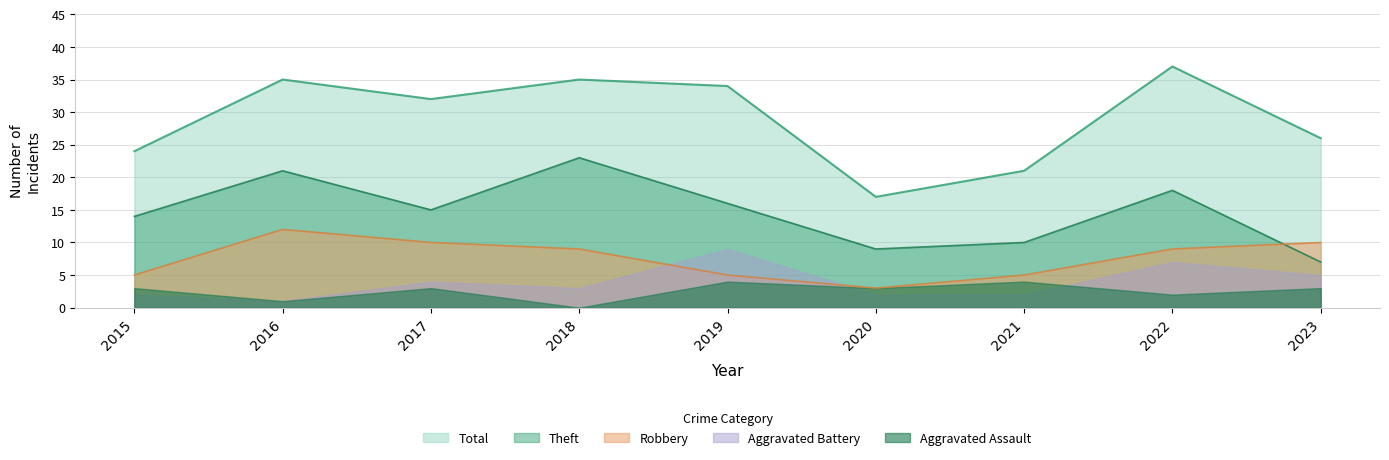

At how many categories does at least one series exceed 16?

9